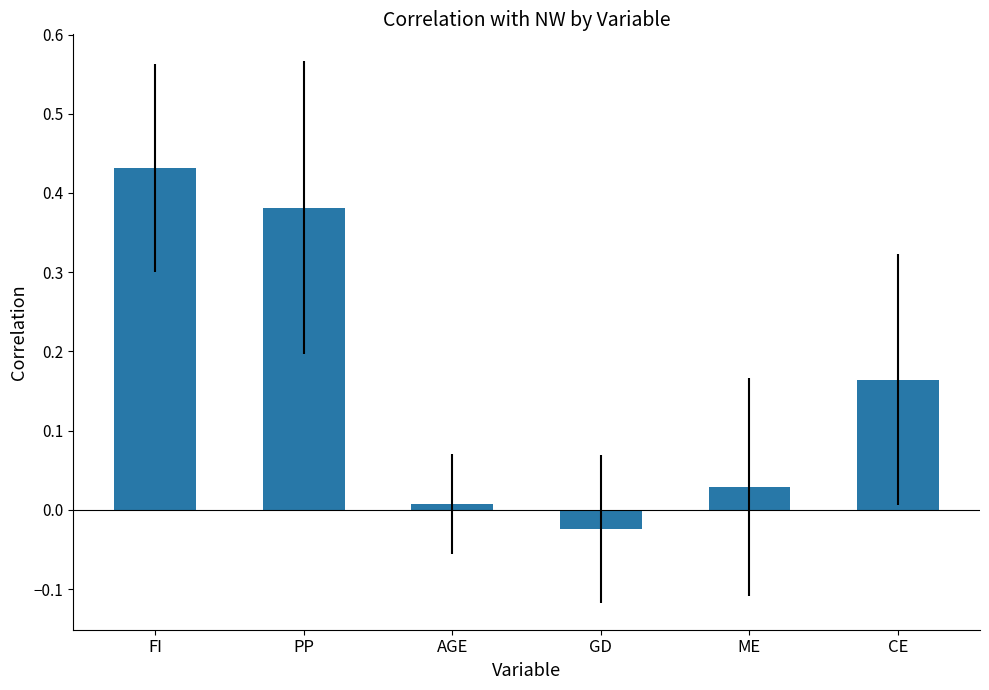

True or false: the data shows 0.0 at AGE.

True